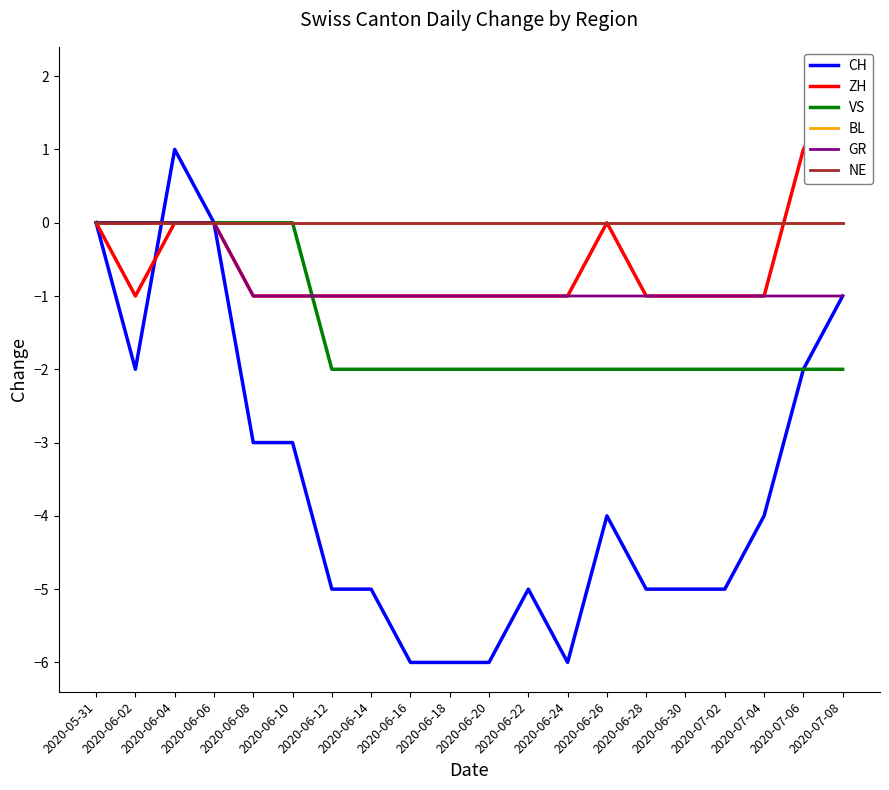

True or false: GR and NE cross at least once.

False